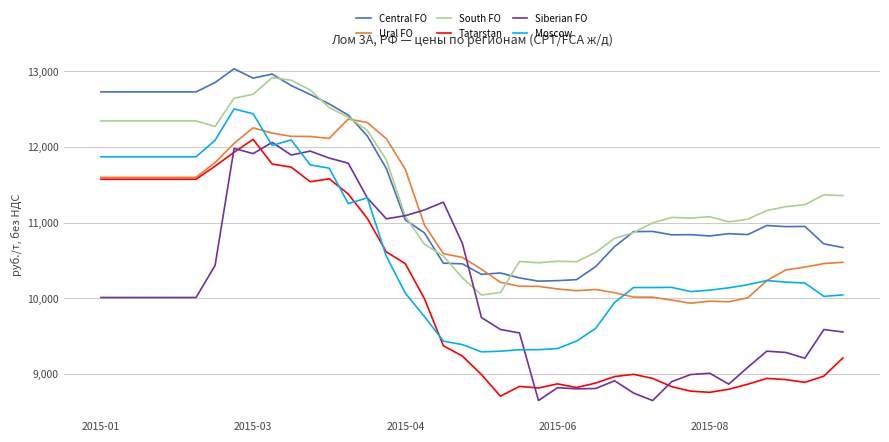

What is the minimum value for Siberian FO?

8646